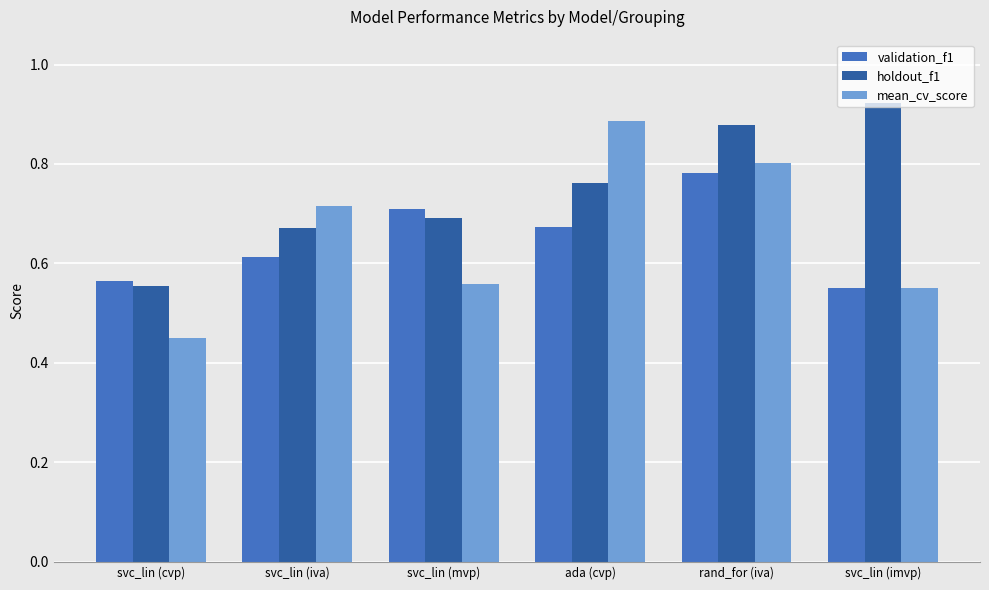

Which category has the highest value in the validation_f1 series?

rand_for (iva)